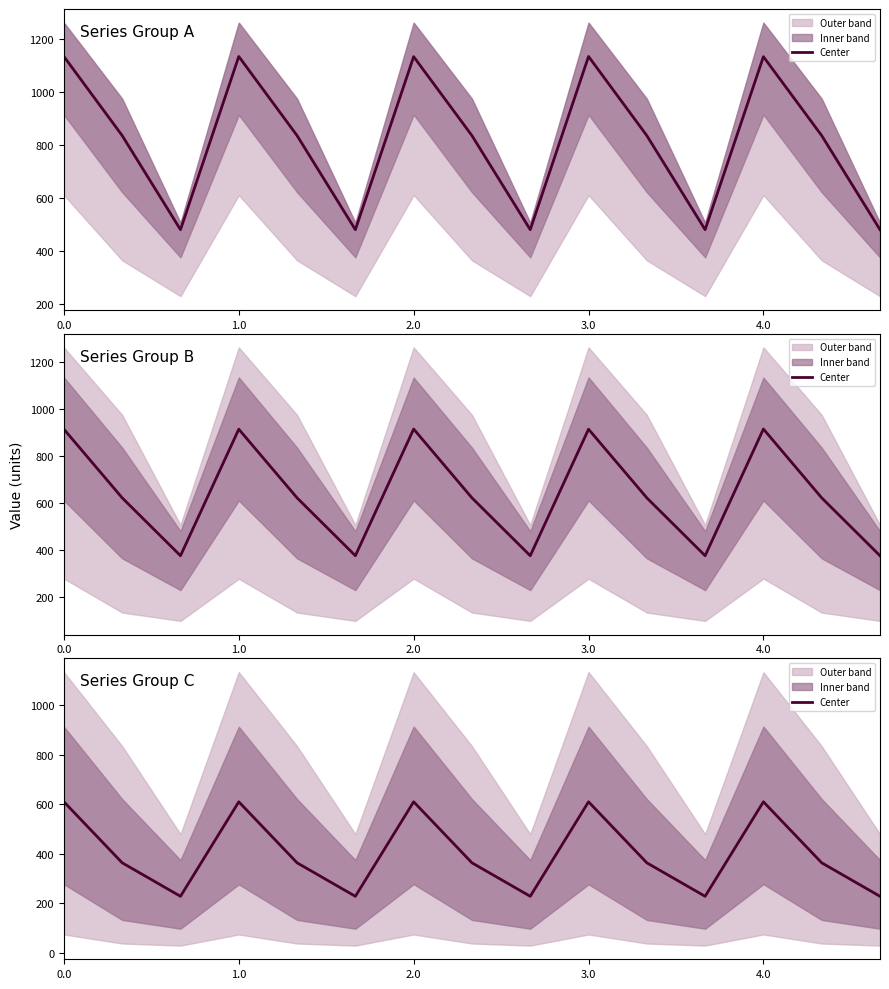

What is the difference between the maximum and minimum values?

381.9